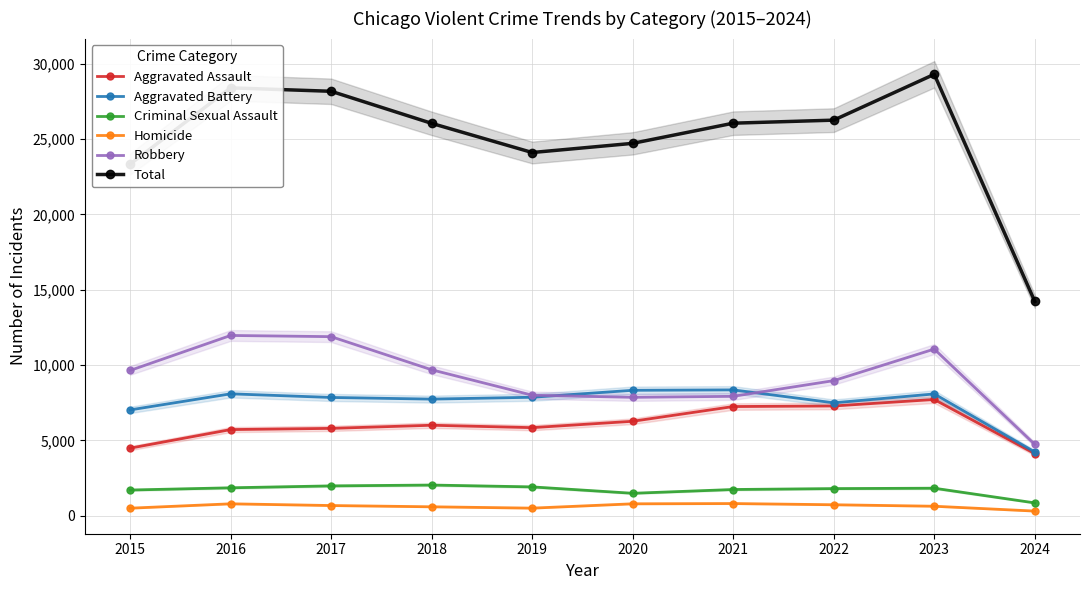

True or false: Criminal Sexual Assault has a value of 669 at 2019.

False